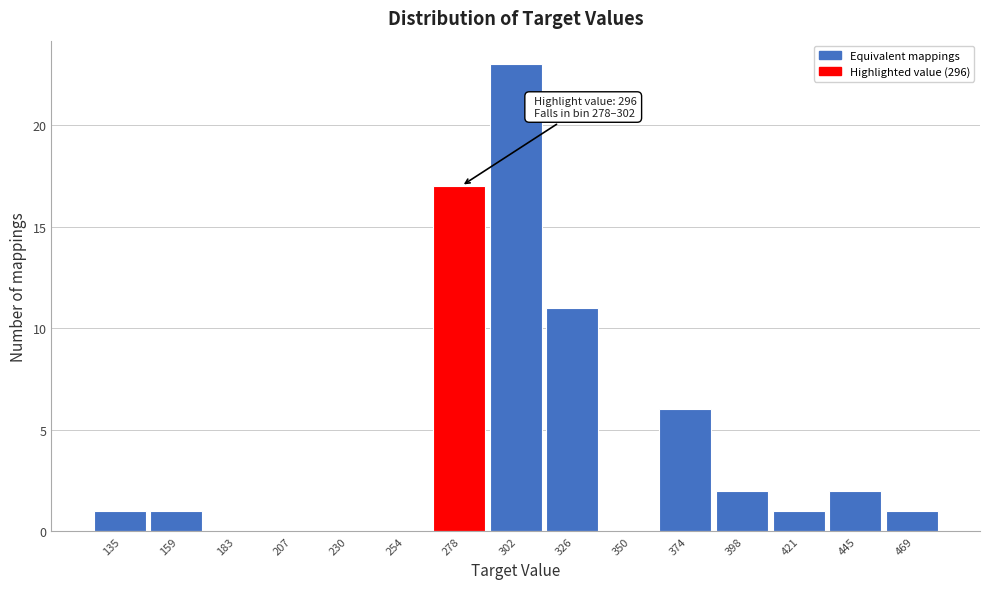

Reading left to right, extract all data points from this chart.

135=1	159=1	183=0	207=0	230=0	254=0	278=17	302=23	326=11	350=0	374=6	398=2	421=1	445=2	469=1